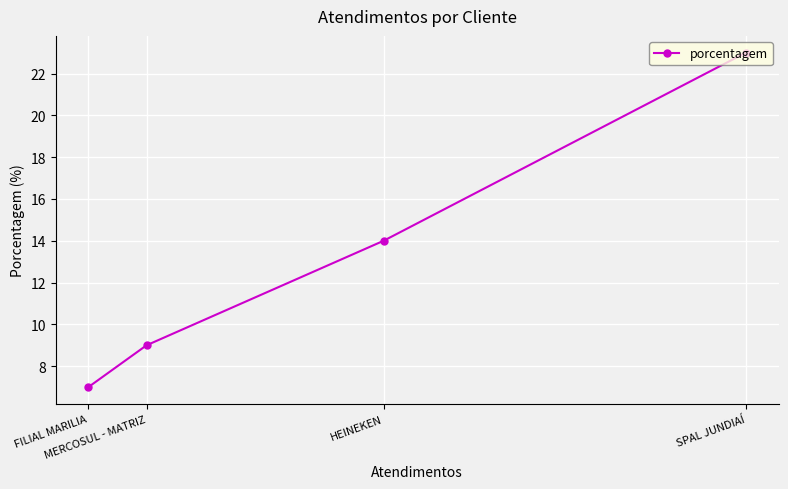

Count the values in the range 9 to 23.

3